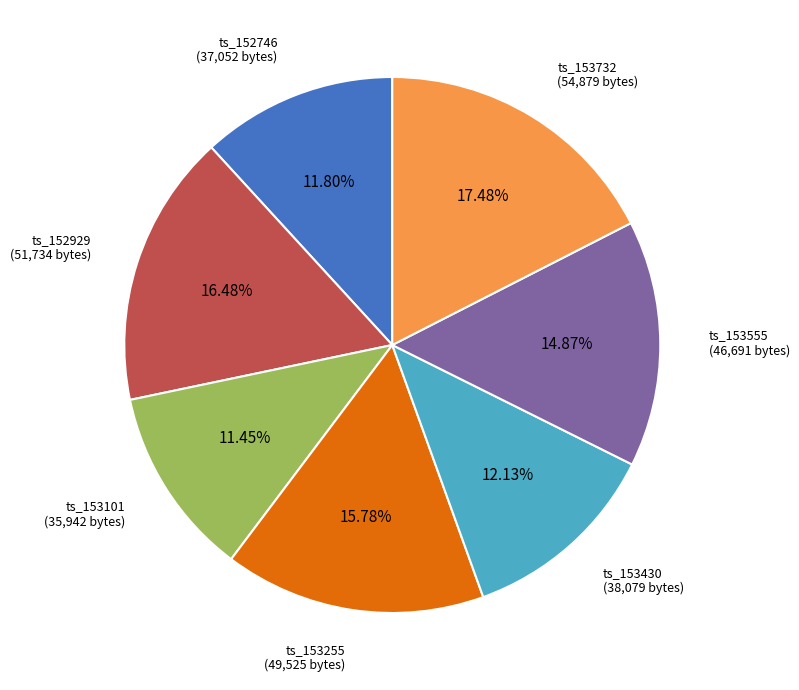

What is the ratio of the value at ts_153430 (38,079 bytes) to the value at ts_153101 (35,942 bytes)?

1.1